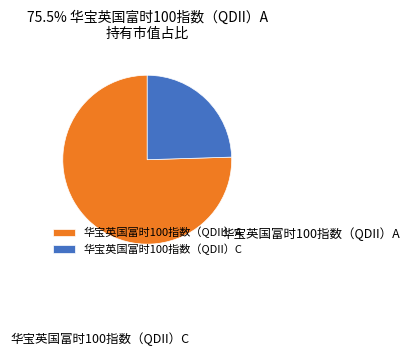

To the nearest percent, what percentage of the pie is 华宝英国富时100指数（QDII）C?

25%